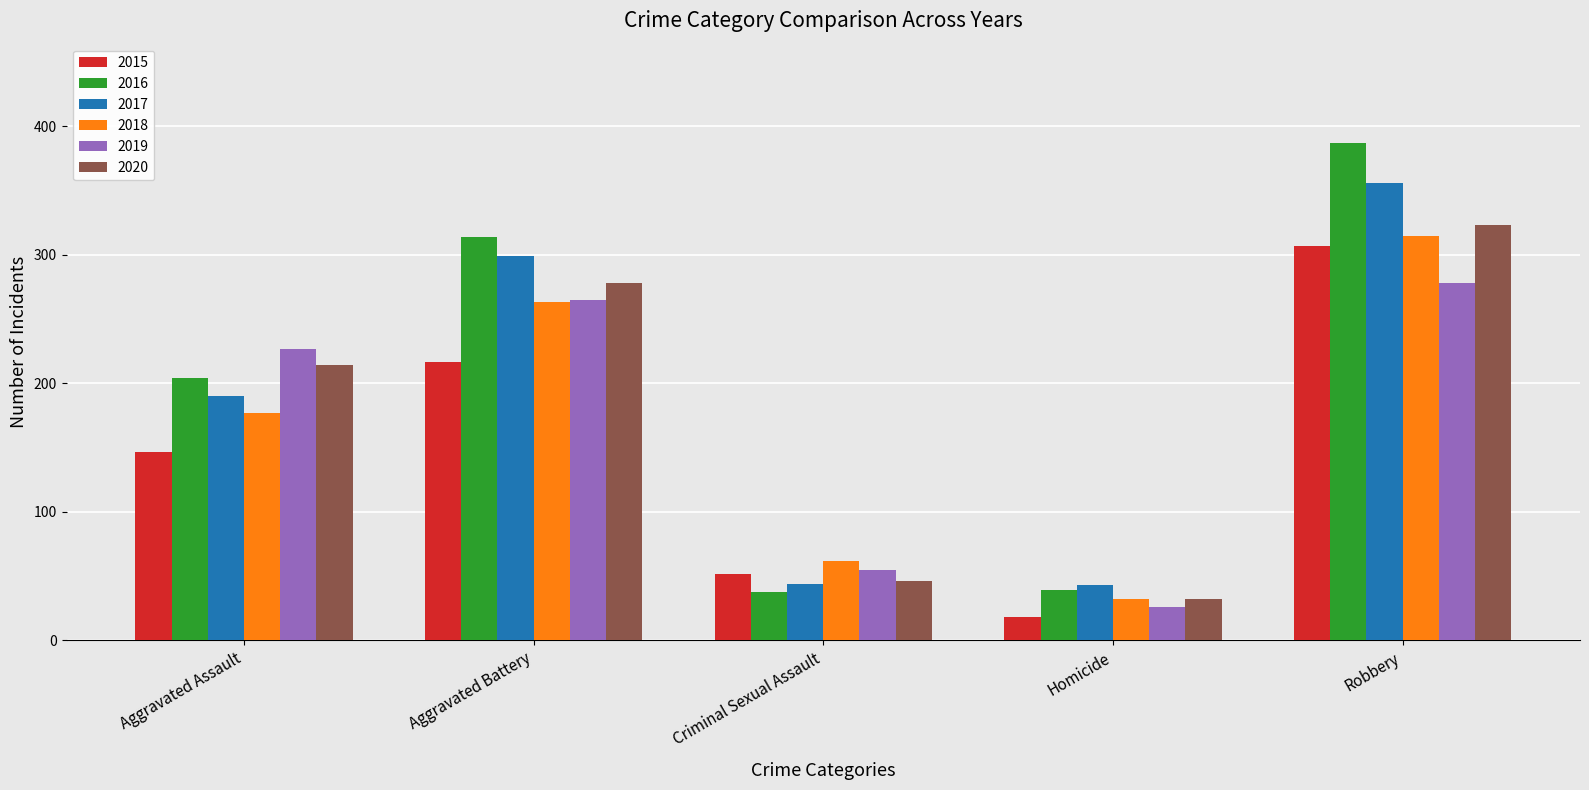

Which category has the highest value in the 2019 series?

Robbery